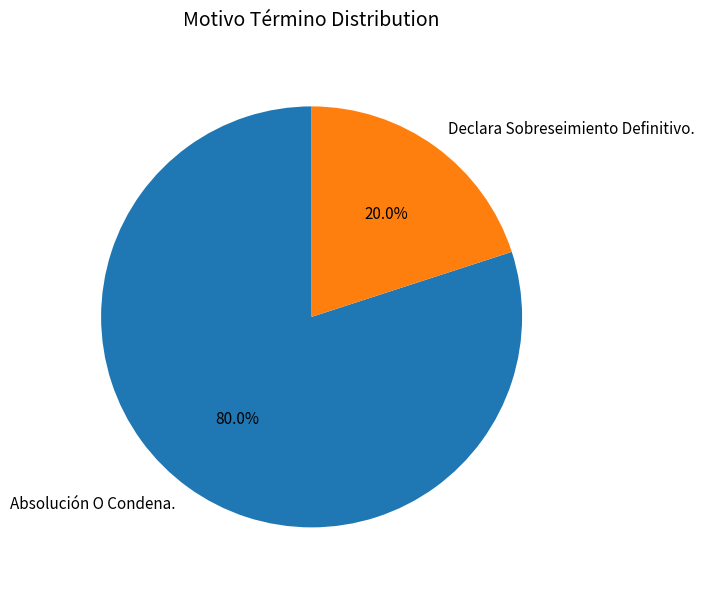

To the nearest percent, what percentage of the pie is Declara Sobreseimiento Definitivo.?

20%